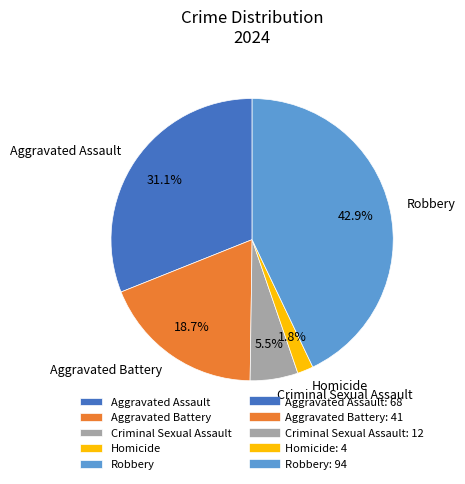

Is there any slice that represents more than half of the pie?

No